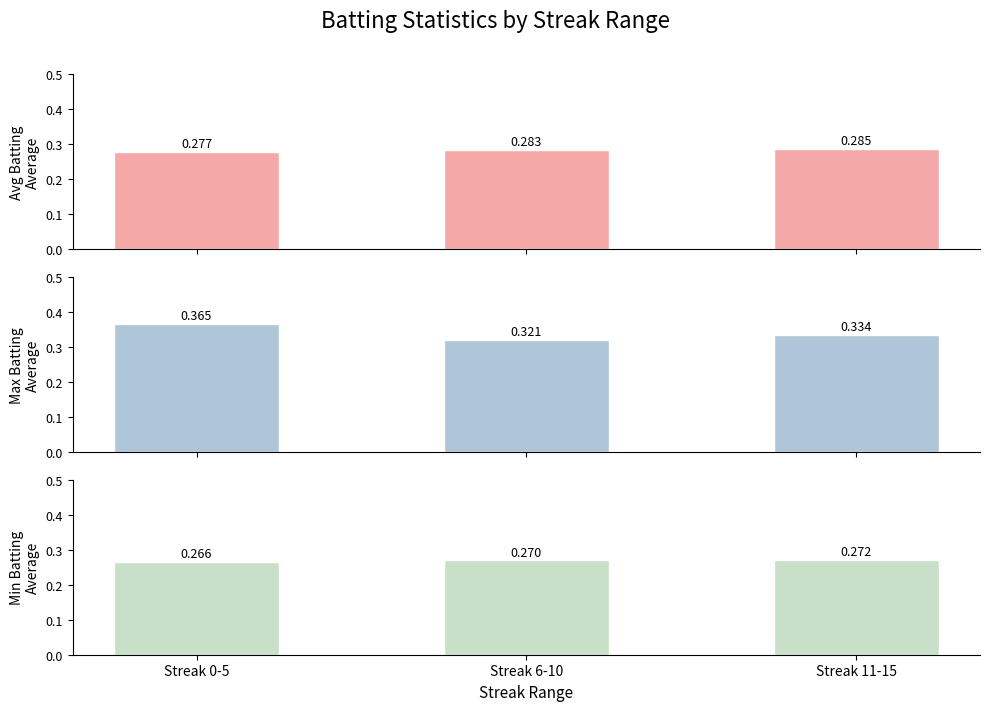

What is the difference between the highest and lowest values at Streak 6-10?

0.1